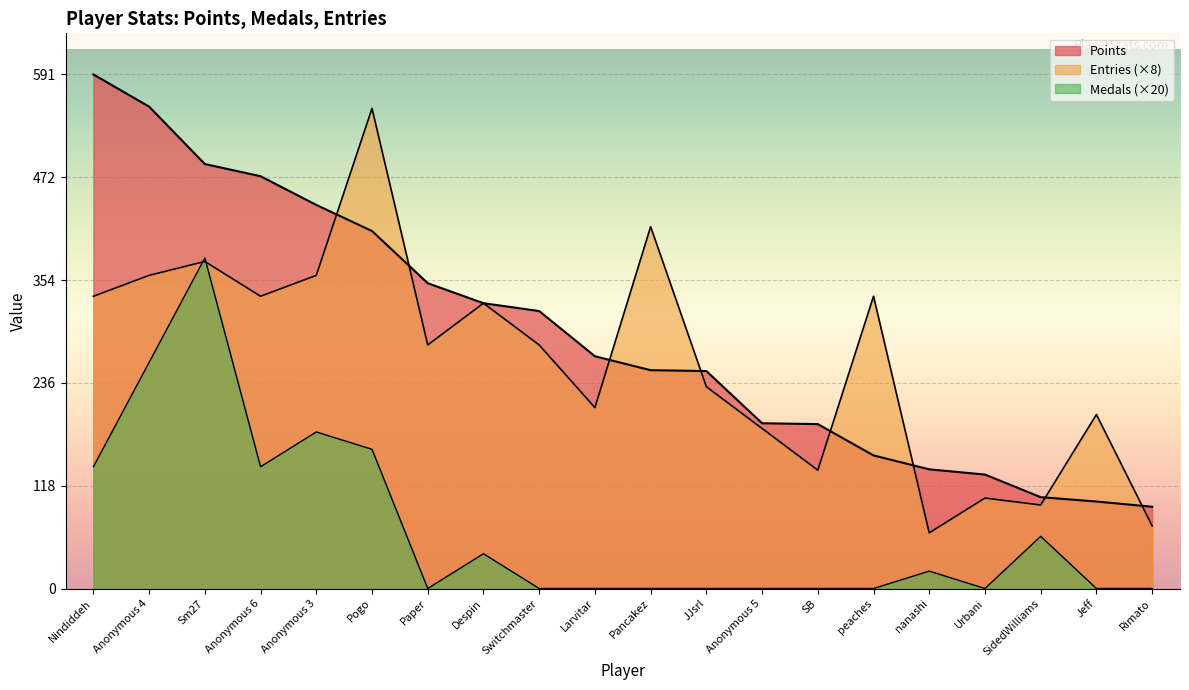

What position from the right is Larvitar?

11